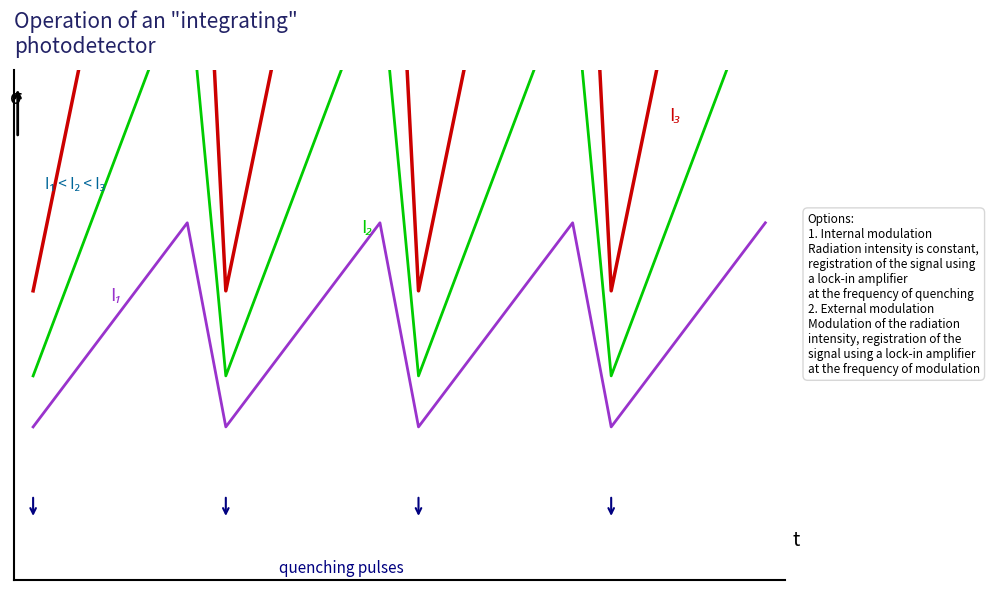

What are all the series names shown in the legend?

I1, I2, I3